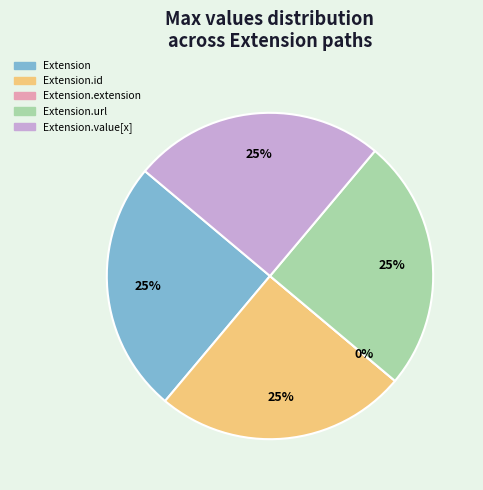

What is the smallest slice in the pie chart?

Extension.extension